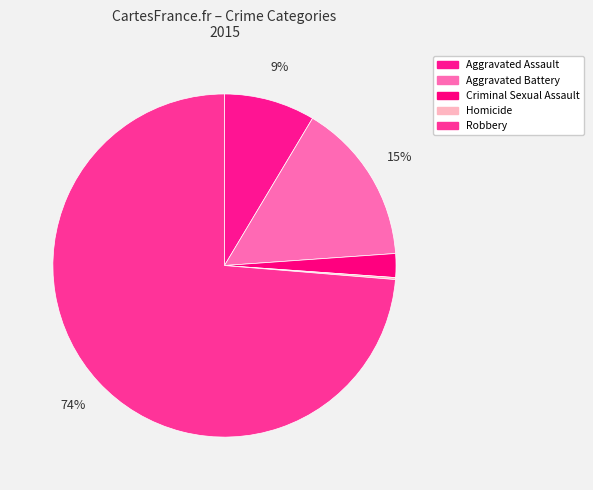

How many slices are in this pie chart?

5